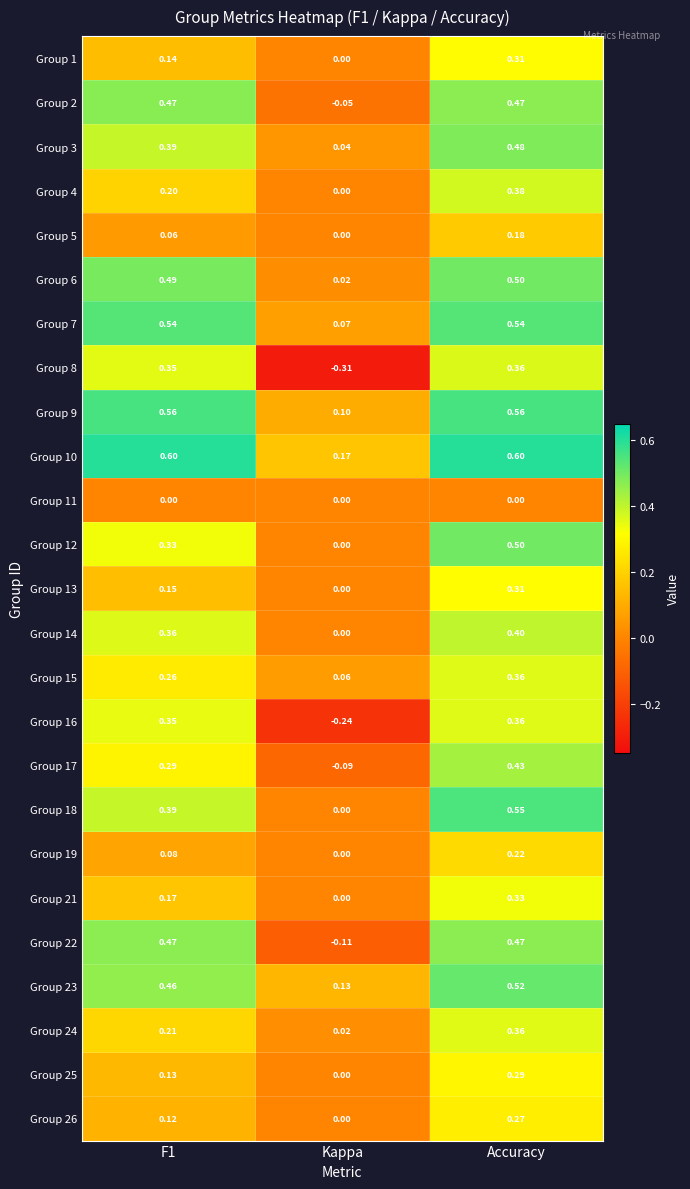

Which series has the largest range (max minus min)?

Group 8